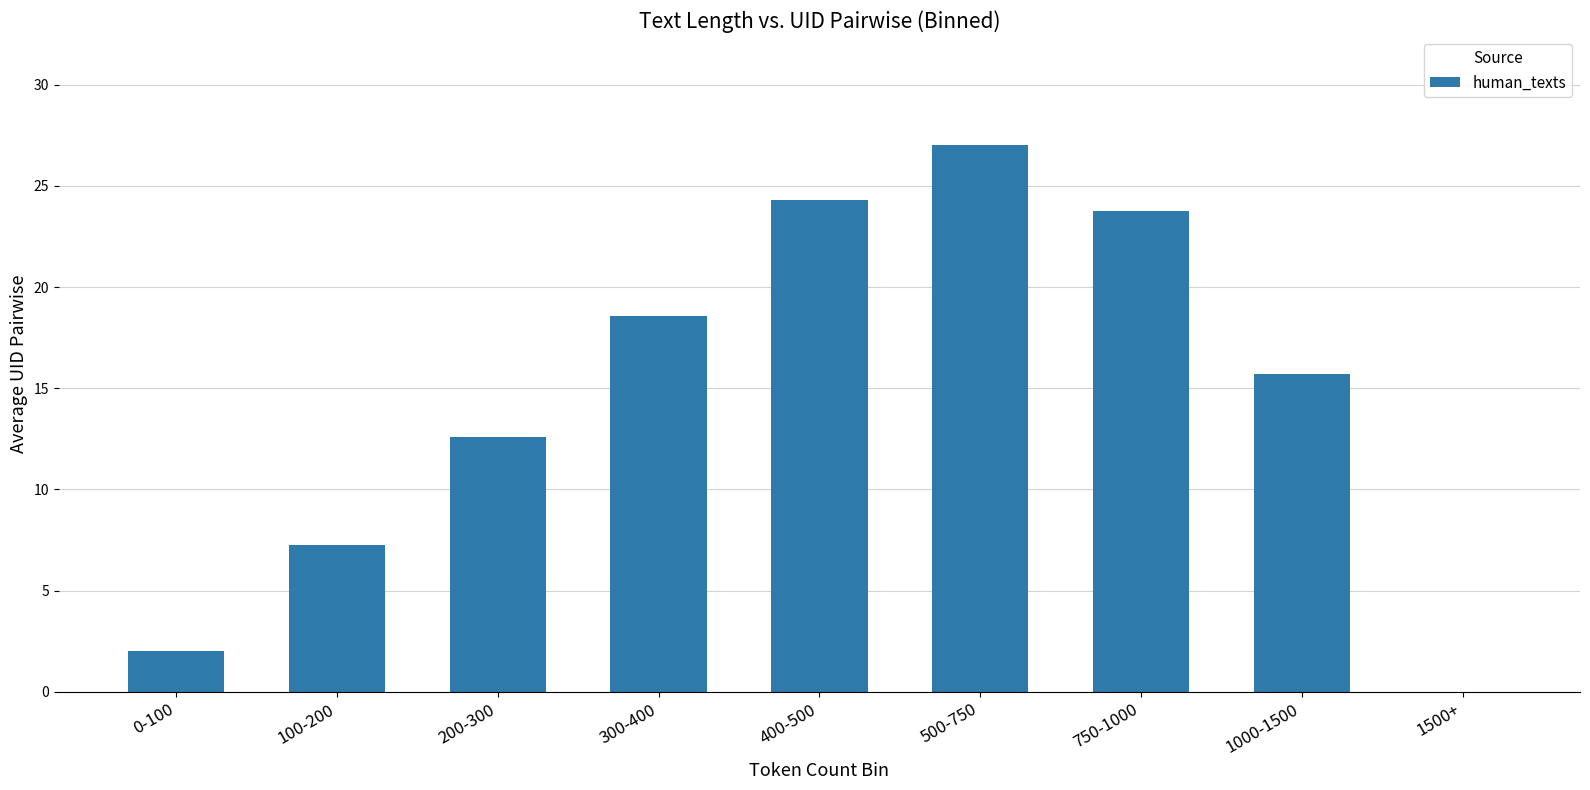

Reading left to right, what are all the values shown in this chart?

2.0	7.2	12.6	18.6	24.3	27.0	23.8	15.7	0.0